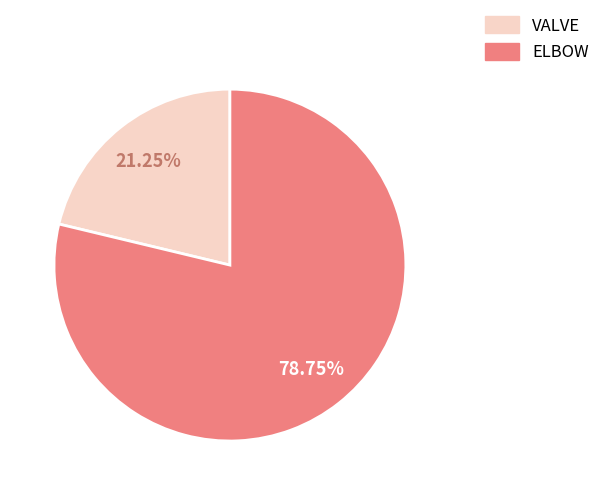

To the nearest percent, what is the average slice percentage?

50%